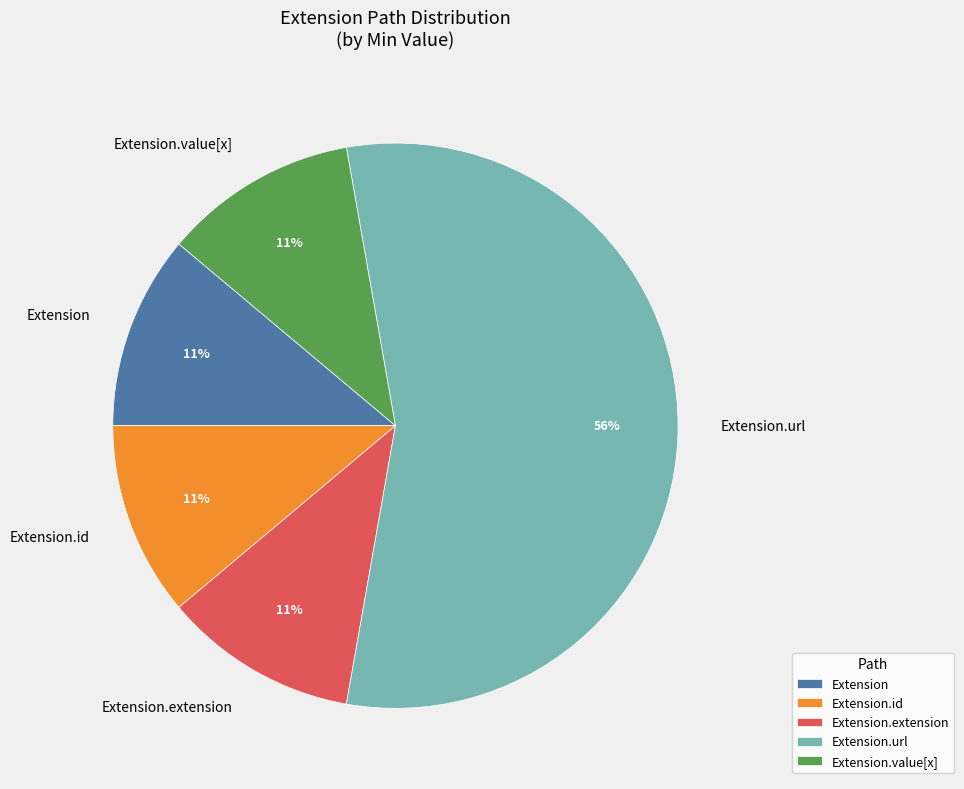

The Extension slice represents 11% of the pie. True or false?

True